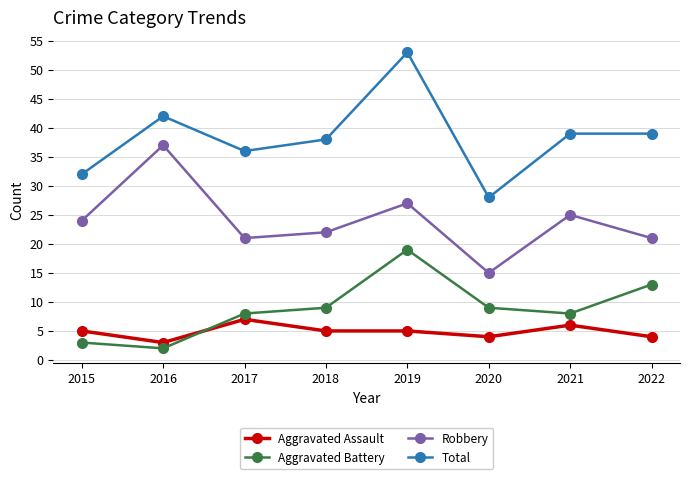

True or false: Aggravated Assault has more than 1 interior local peaks.

True